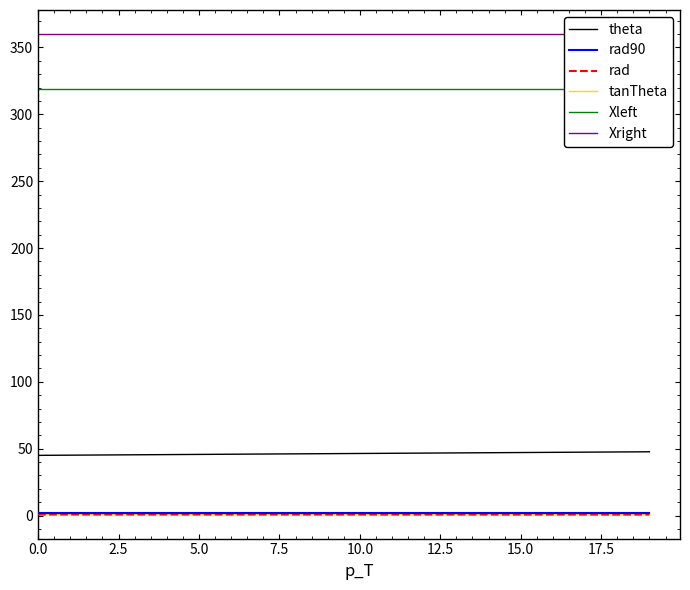

True or false: theta and tanTheta cross at least once.

False